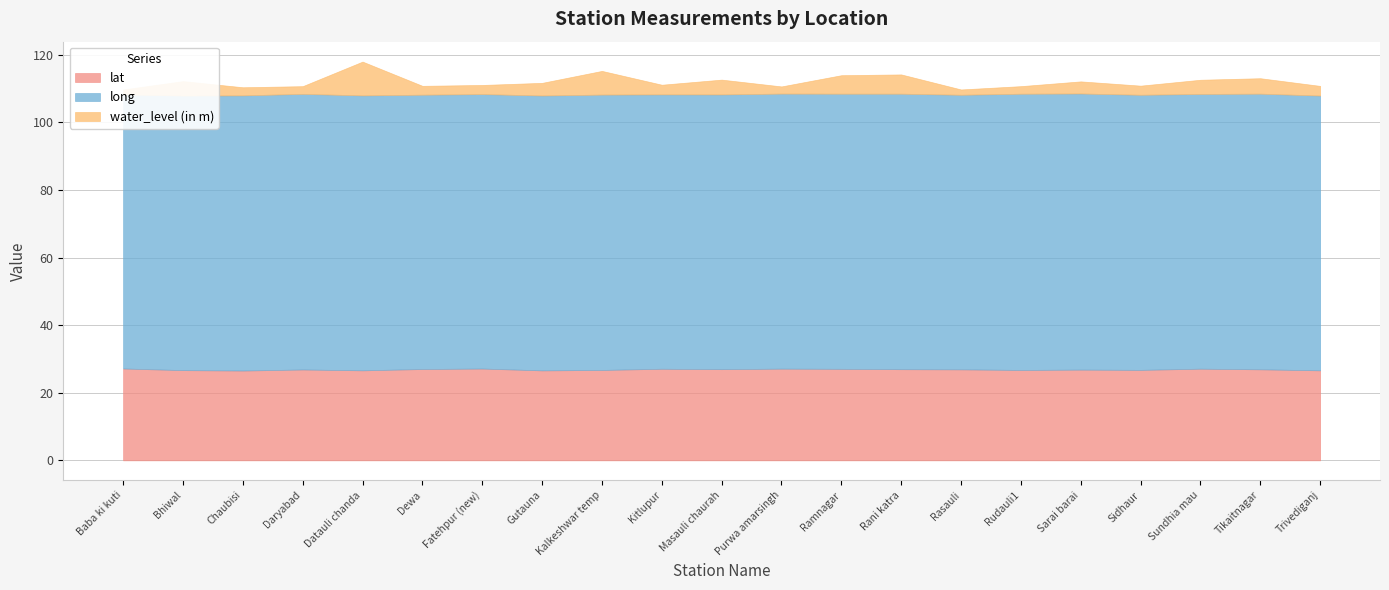

Rank the series by their average value, from lowest to highest.

water_level (in m), lat, long